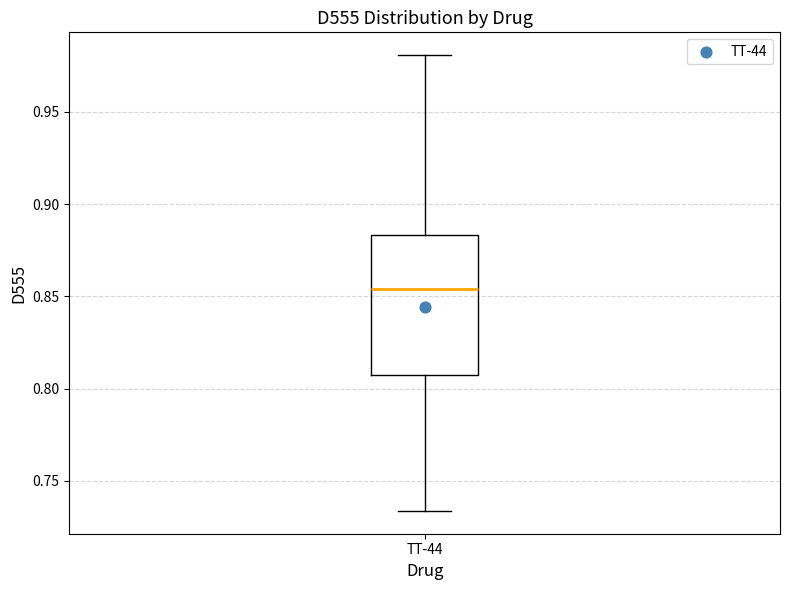

Transcribe this box plot: give where the median line is, the range the box spans, and where the two whiskers end, as read against the y-axis. The values are not printed on the chart, so give them approximately, as read against the axis.

median 0.855, box 0.810 to 0.885, whiskers 0.735 to 0.980